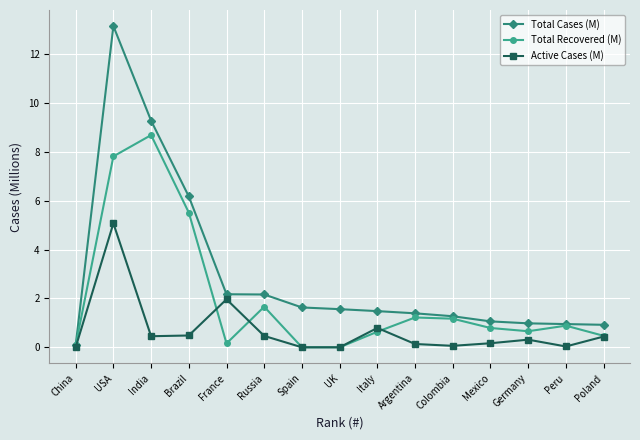

How many categories are shown in the chart?

15